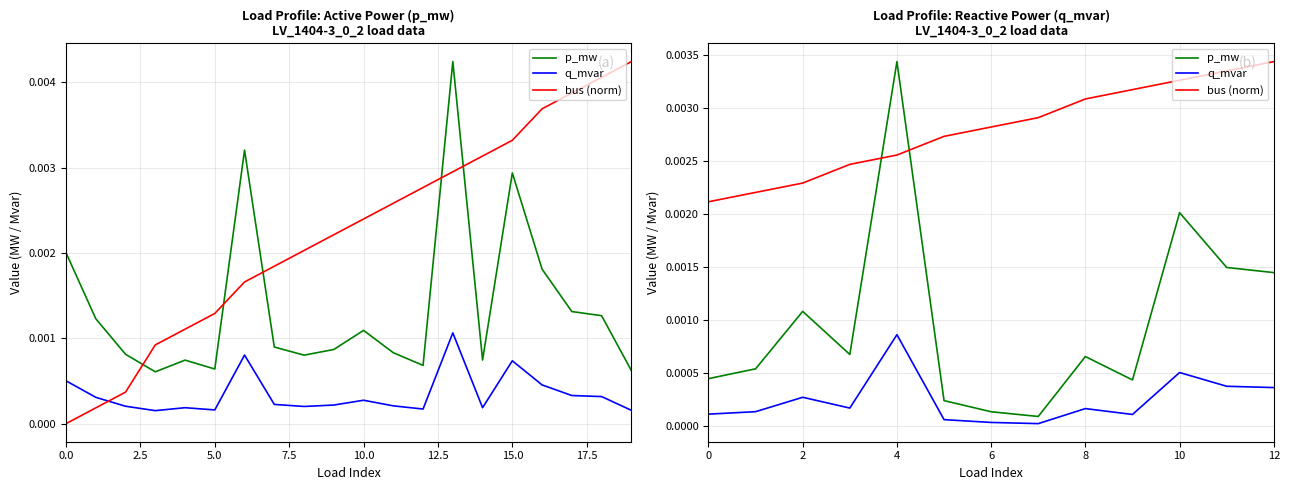

At 2.5, list the series in order from smallest to largest.

q_mvar, p_mw, bus (norm)